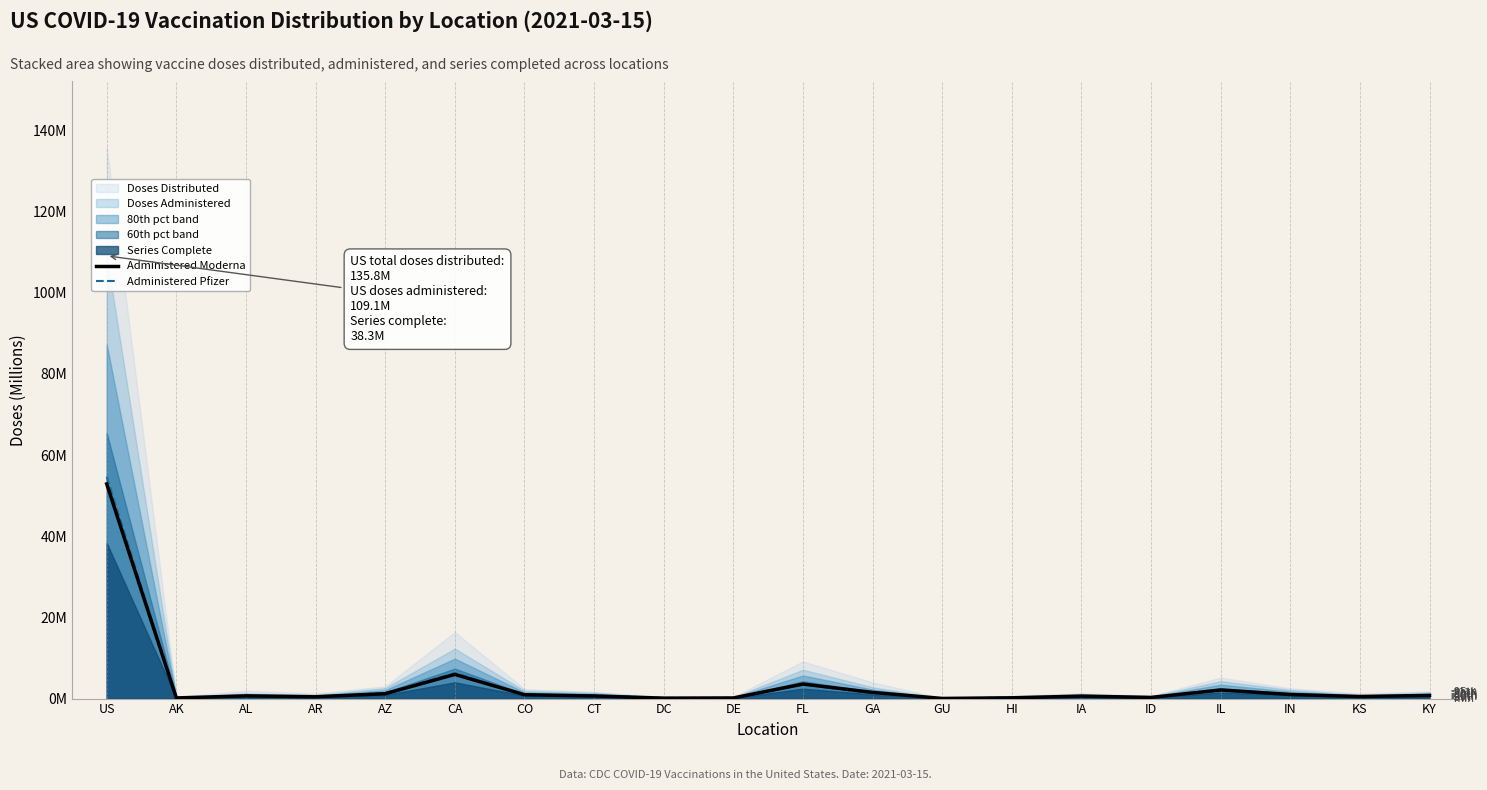

List the labels in order of Administered Pfizer value, smallest first.

GU, DC, DE, AK, HI, ID, KS, AR, IA, AL, KY, CT, CO, IN, GA, AZ, IL, FL, CA, US